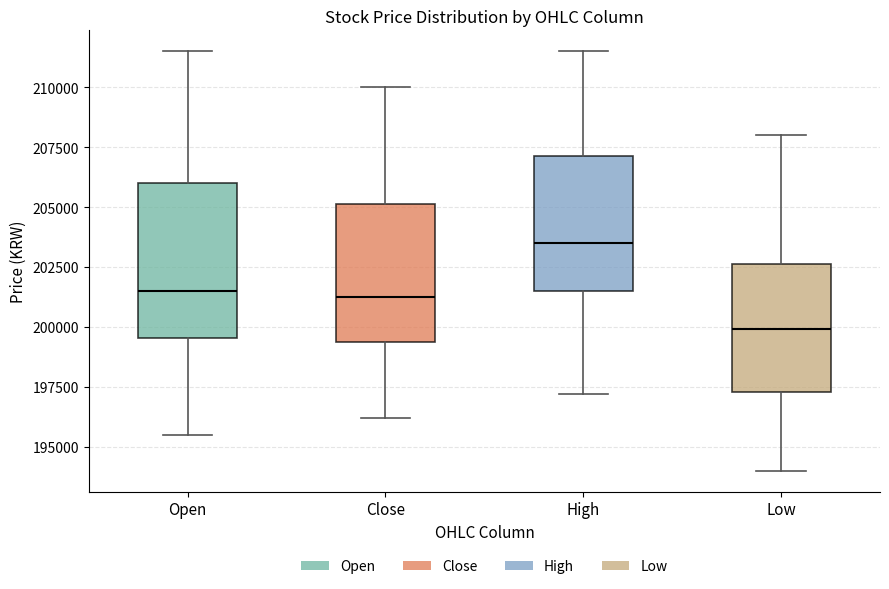

Comparing the boxes themselves (not the whiskers), which one is the tallest?

Open